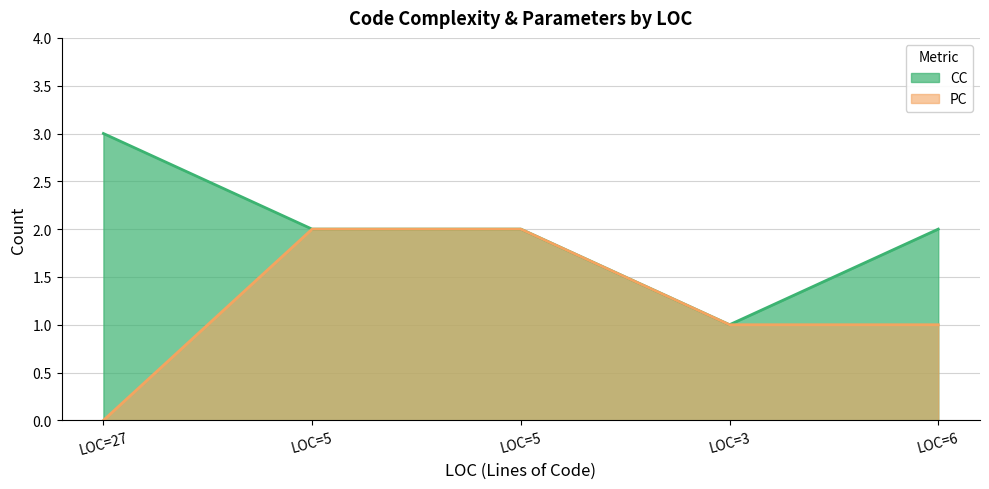

What is the average value of the CC series?

2